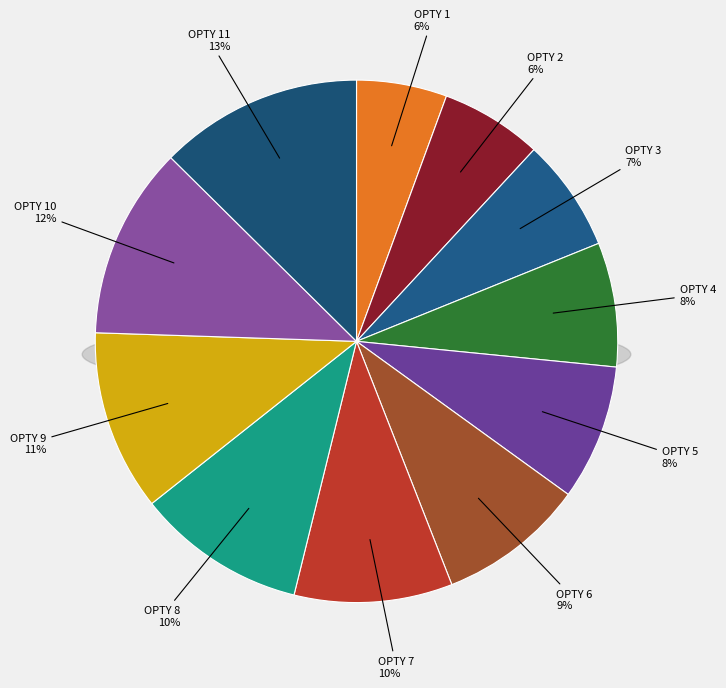

Is the sum of 5 and 11 greater than half?

No